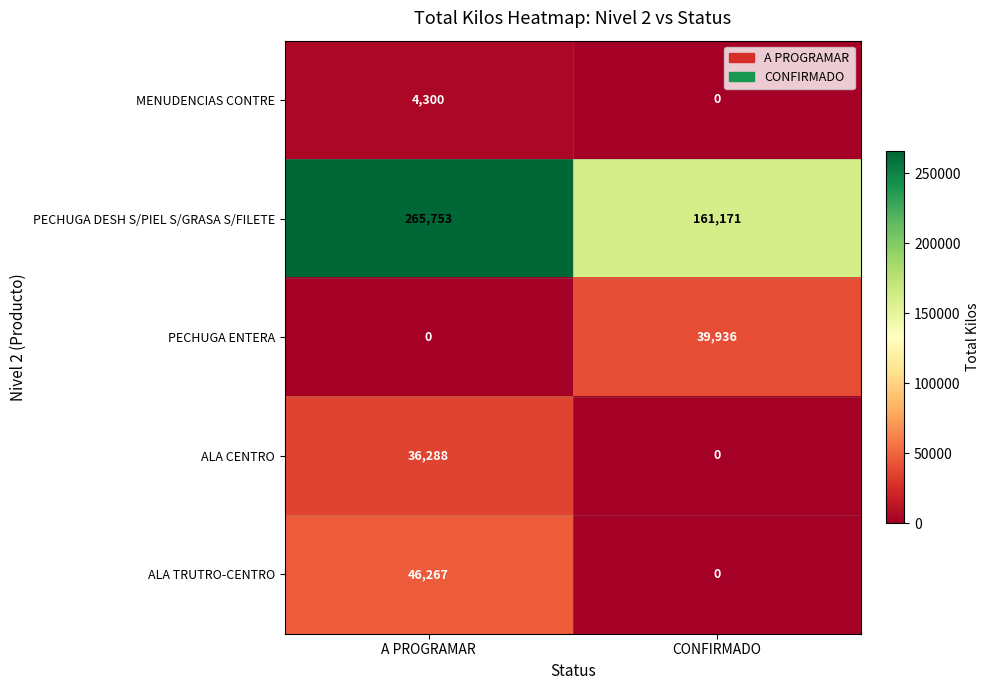

Reading right to left, extract all data points from this chart.

MENUDENCIAS CONTRE: 0	4300
PECHUGA DESH S/PIEL S/GRASA S/FILETE: 161171	265753
PECHUGA ENTERA: 39936	0
ALA CENTRO: 0	36288
ALA TRUTRO-CENTRO: 0	46267